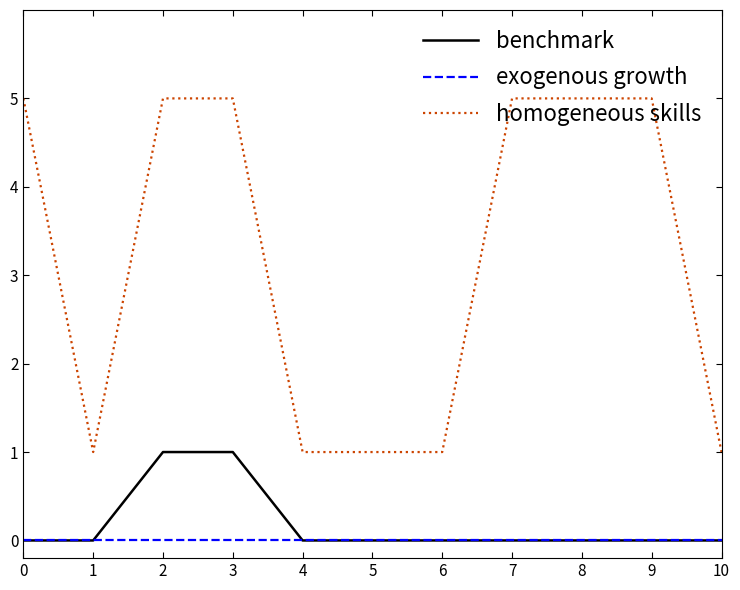

What is the sum of the benchmark values at 2 and 6?

1